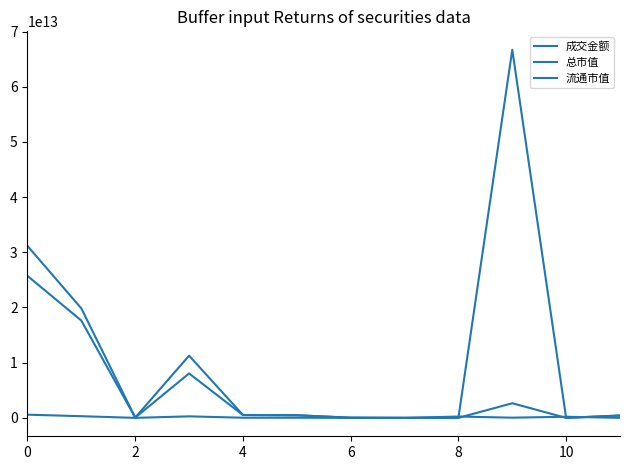

What is the maximum value for 成交金额?

579234630020.1